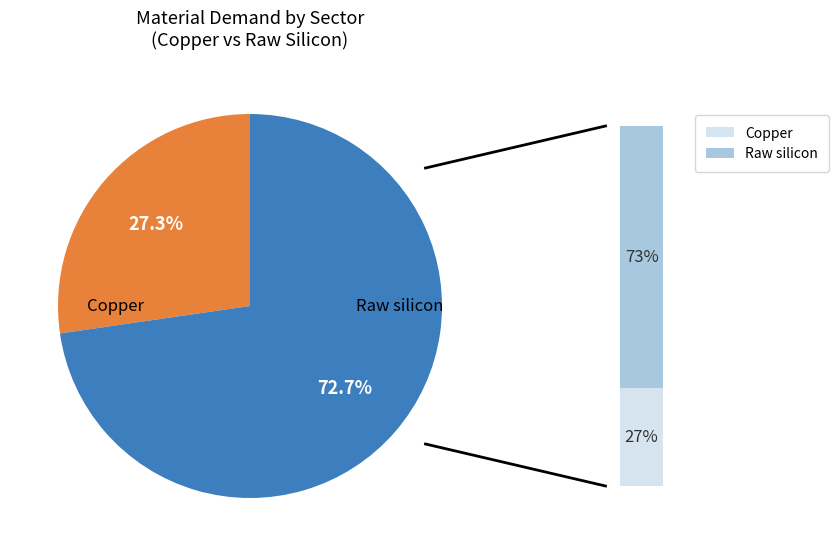

True or false: Raw silicon accounts for 81% of the total.

False